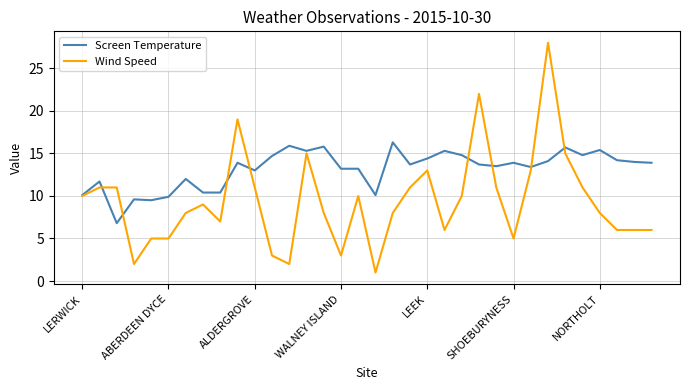

Rank the series by their maximum value, from highest to lowest.

Wind Speed, Screen Temperature